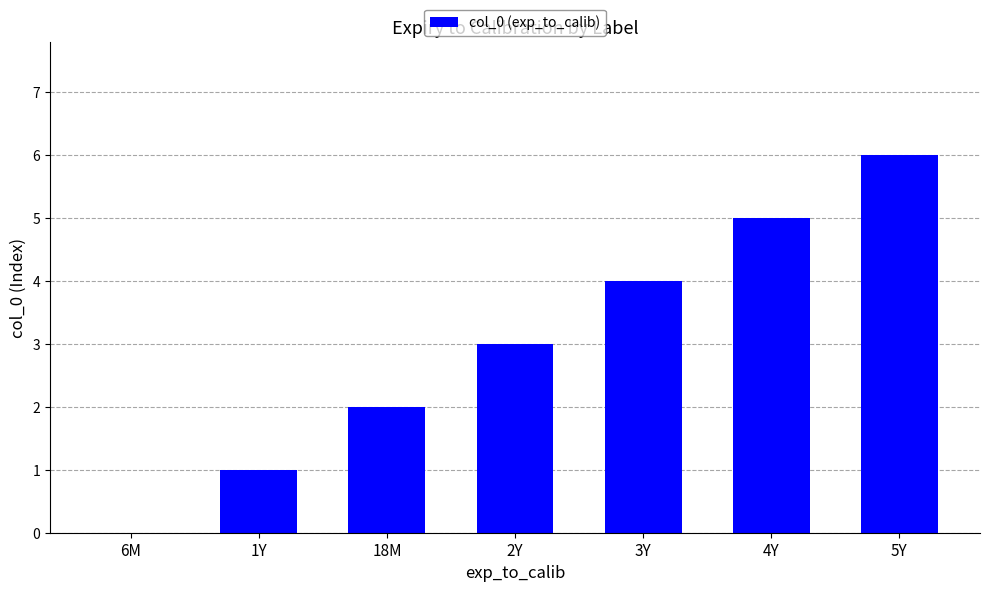

What is the sum of all values?

21